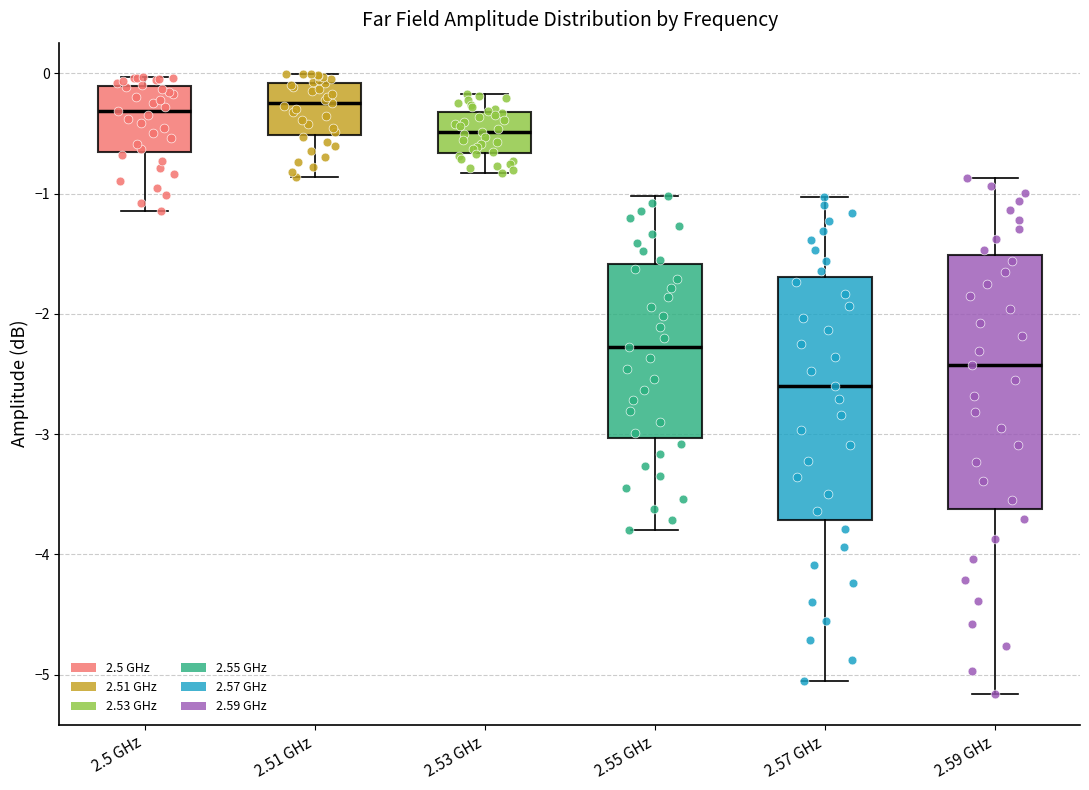

Reading left to right, transcribe this box plot: for each box, give where its median line is, the range the box spans, and where its two whiskers end, as read against the y-axis. The values are not printed on the chart, so give them approximately, as read against the axis.

2.5 GHz: median -0.3, box -0.7 to -0.1, whiskers -1.1 to 0.0
2.51 GHz: median -0.2, box -0.5 to -0.1, whiskers -0.9 to 0.0
2.53 GHz: median -0.5, box -0.7 to -0.3, whiskers -0.8 to -0.2
2.55 GHz: median -2.3, box -3.0 to -1.6, whiskers -3.8 to -1.0
2.57 GHz: median -2.6, box -3.7 to -1.7, whiskers -5.1 to -1.0
2.59 GHz: median -2.4, box -3.6 to -1.5, whiskers -5.2 to -0.9